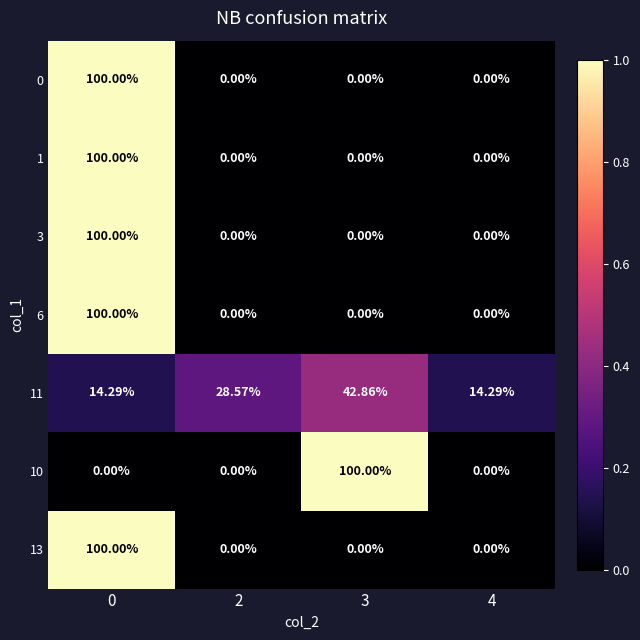

Count the number of data series in this chart.

7